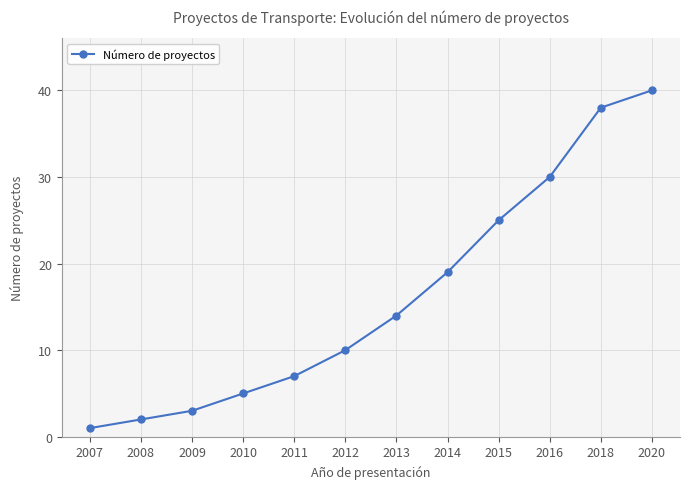

What is the average value?

16